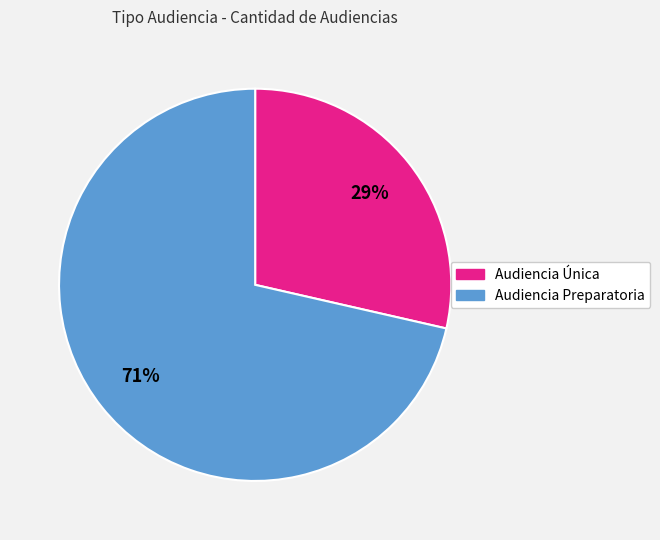

Which category has the smallest portion of the pie?

Audiencia Única